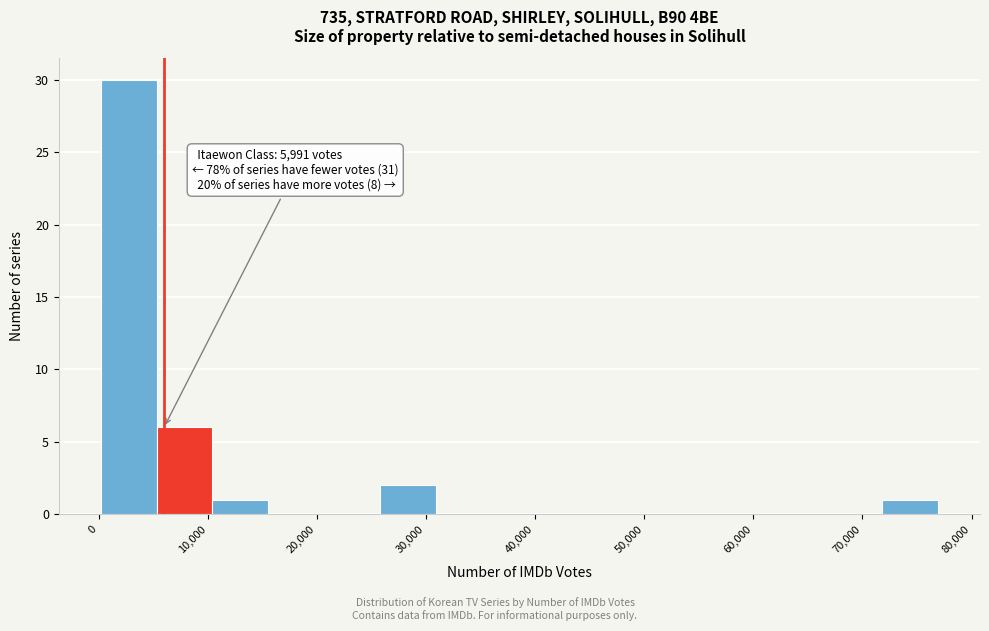

Which range on the x-axis has the tallest bar?

0 to 5000